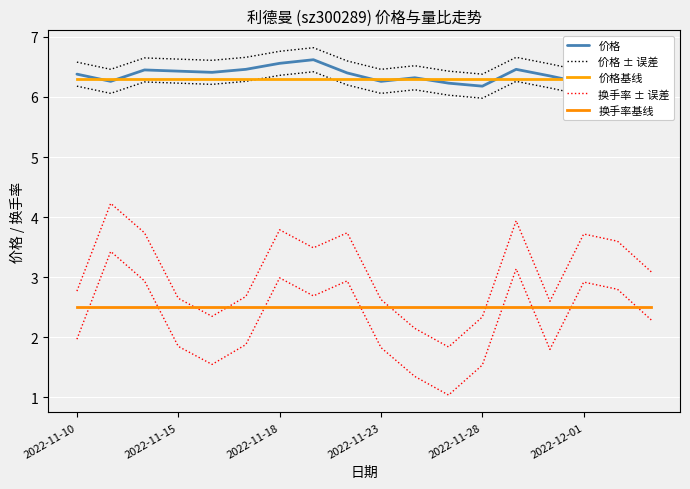

Which series has the largest range (max minus min)?

换手率 ± 误差